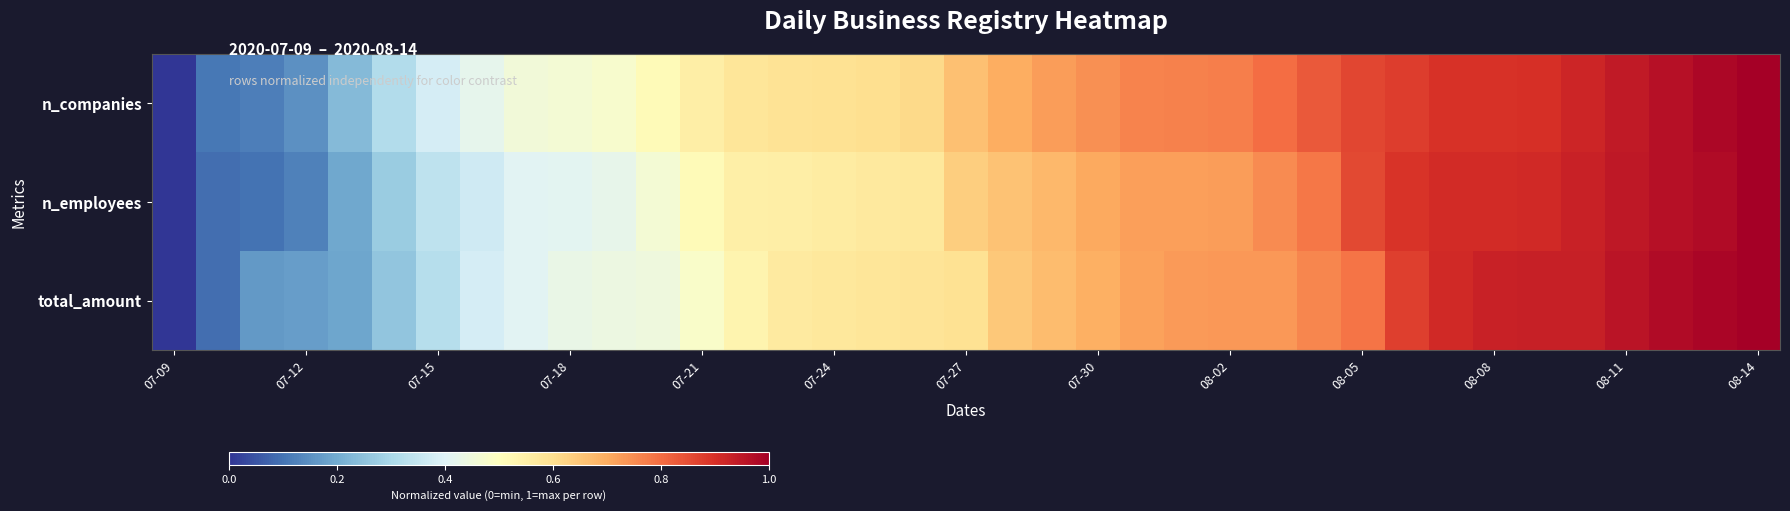

Reading right to left, list all the values displayed in this chart.

n_companies: 1.0	1.0	1.0	0.9	0.9	0.9	0.9	0.9	0.9	0.9	0.8	0.8	0.8	0.8	0.8	0.7	0.7	0.7	0.7	0.6	0.6	0.6	0.6	0.6	0.6	0.5	0.5	0.5	0.5	0.4	0.4	0.3	0.2	0.1	0.1	0.1	0.0
n_employees: 1.0	1.0	1.0	0.9	0.9	0.9	0.9	0.9	0.9	0.9	0.8	0.8	0.7	0.7	0.7	0.7	0.7	0.7	0.6	0.6	0.6	0.6	0.6	0.5	0.5	0.5	0.4	0.4	0.4	0.4	0.3	0.3	0.2	0.1	0.1	0.1	0.0
total_amount: 1.0	1.0	1.0	1.0	0.9	0.9	0.9	0.9	0.9	0.8	0.8	0.7	0.7	0.7	0.7	0.7	0.7	0.6	0.6	0.6	0.6	0.6	0.6	0.5	0.5	0.4	0.4	0.4	0.4	0.4	0.3	0.3	0.2	0.2	0.2	0.1	0.0